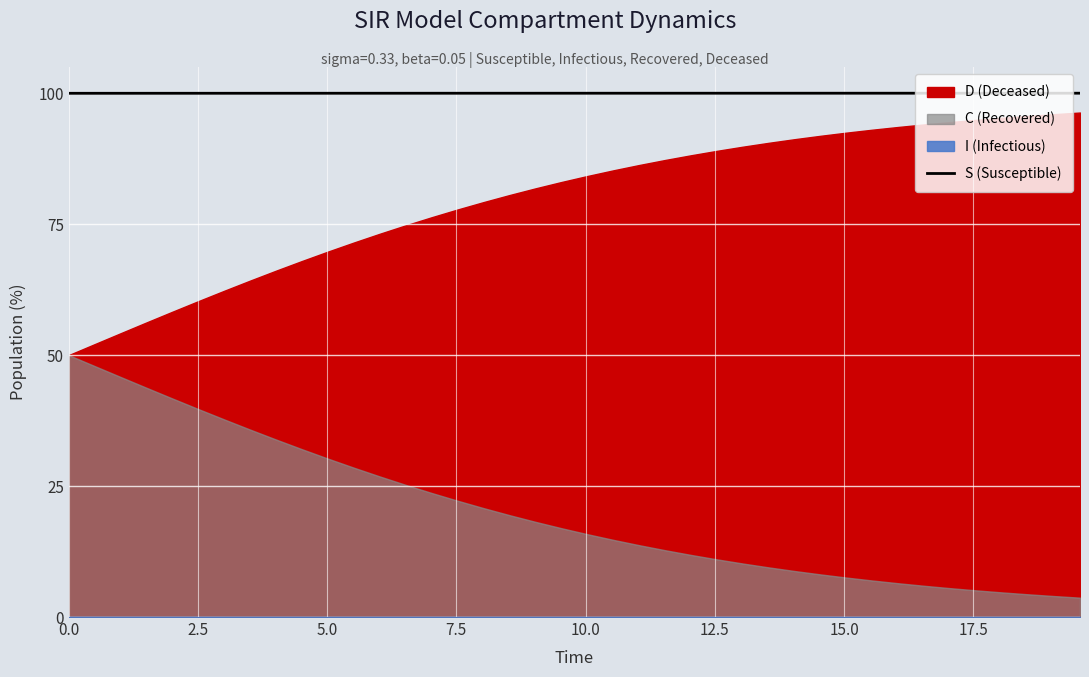

What is the highest value of the S (Susceptible) series?

100.0